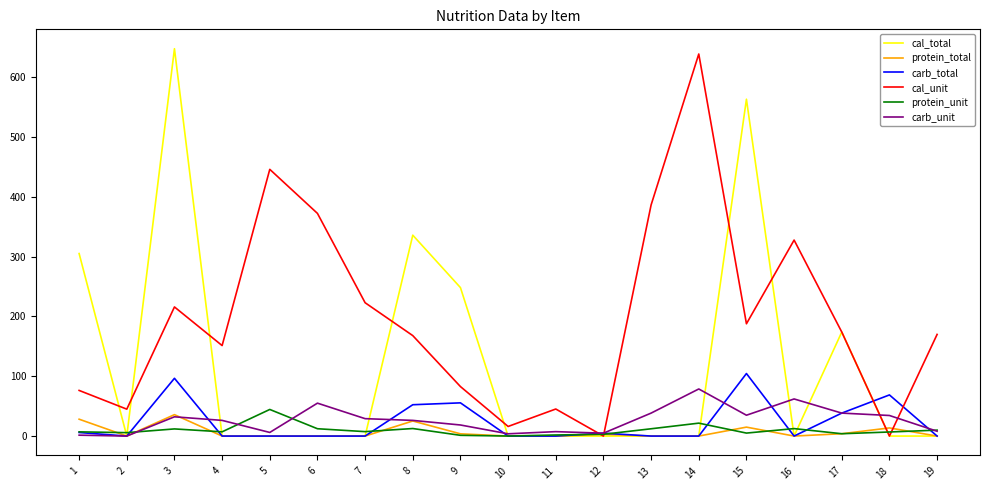

The value of carb_unit at 15 is 56.4. True or false?

False